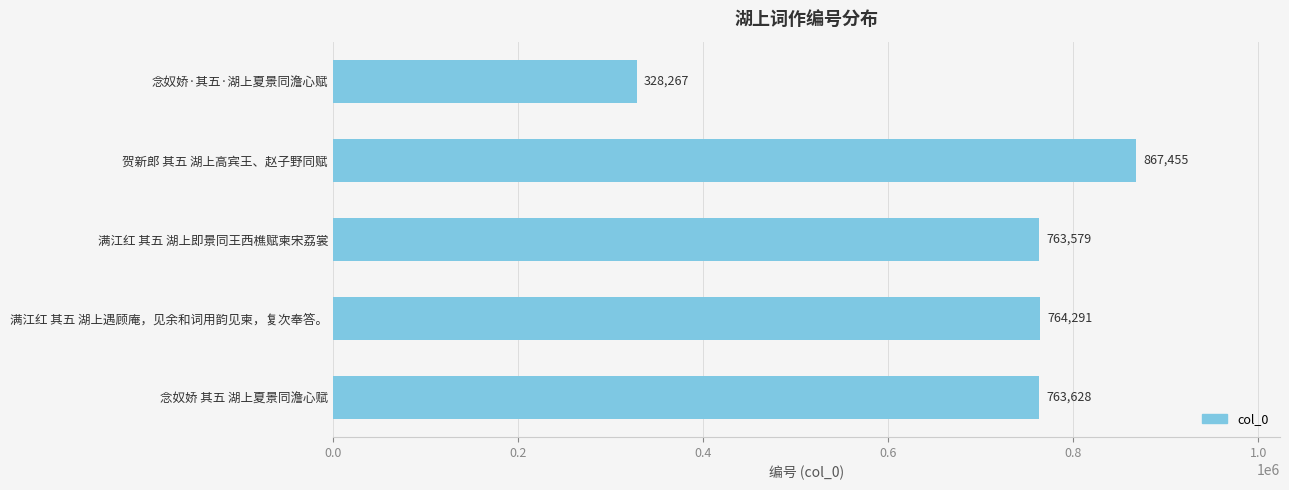

Reading bottom to top, list all the values displayed in this chart.

念奴娇 其五 湖上夏景同澹心赋=763628	满江红 其五 湖上遇顾庵，见余和词用韵见柬，复次奉答。=764291	满江红 其五 湖上即景同王西樵赋柬宋荔裳=763579	贺新郎 其五 湖上高宾王、赵子野同赋=867455	念奴娇·其五·湖上夏景同澹心赋=328267